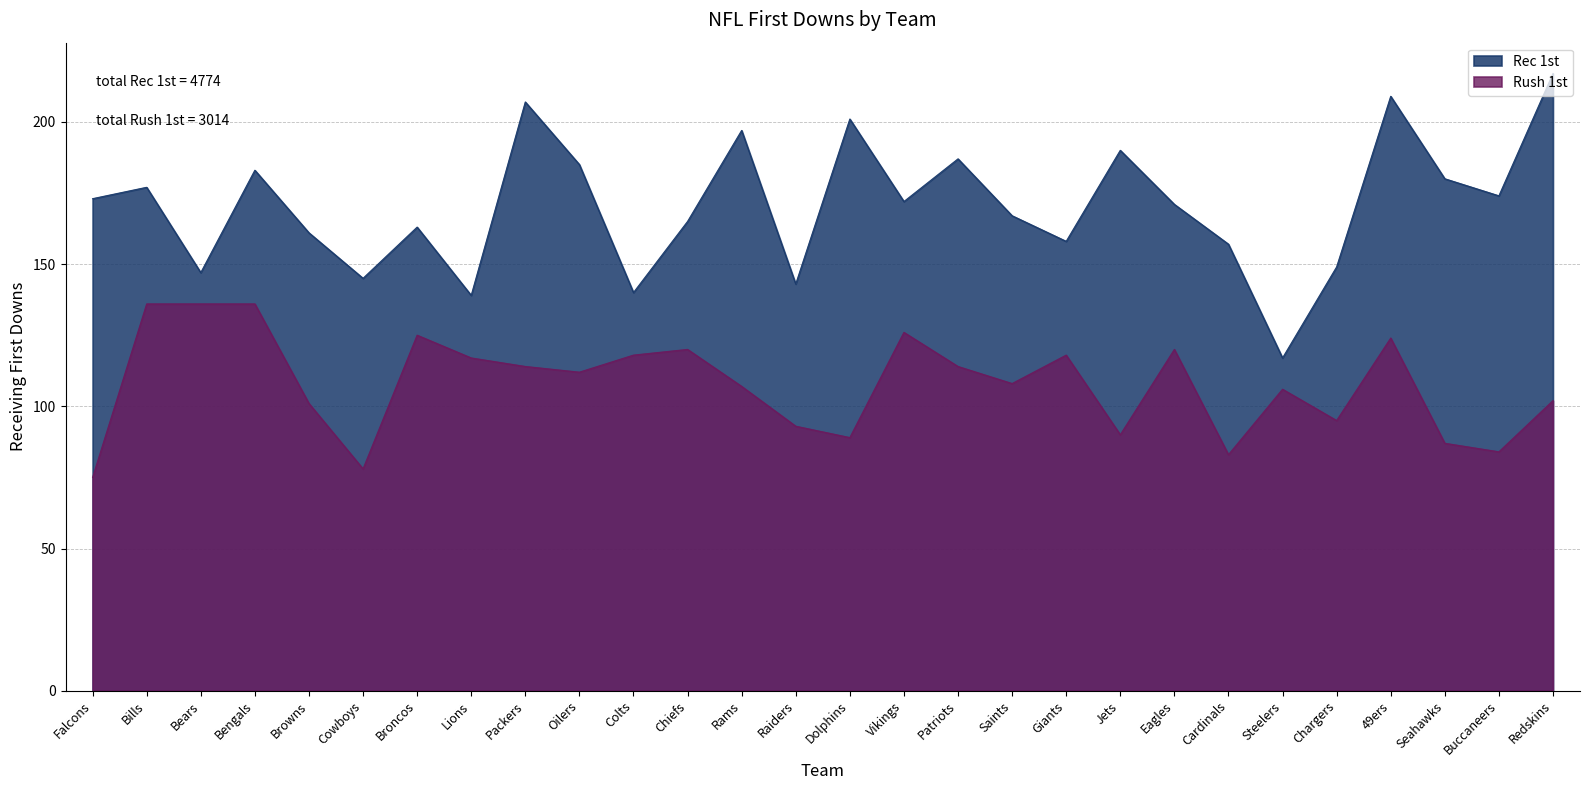

Reading left to right, extract all data points from this chart.

Rec 1st: 173	177	147	183	161	145	163	139	207	185	140	165	197	143	201	172	187	167	158	190	171	157	117	149	209	180	174	217
Rush 1st: 75	136	136	136	101	78	125	117	114	112	118	120	107	93	89	126	114	108	118	90	120	83	106	95	124	87	84	102